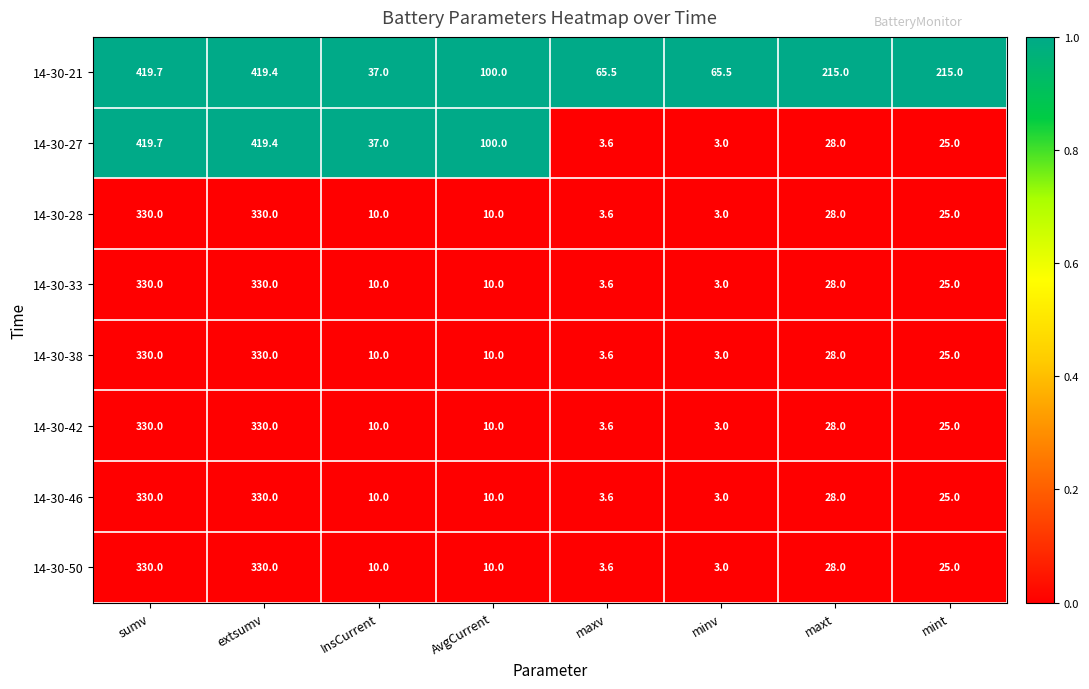

How many series are shown in this chart?

8